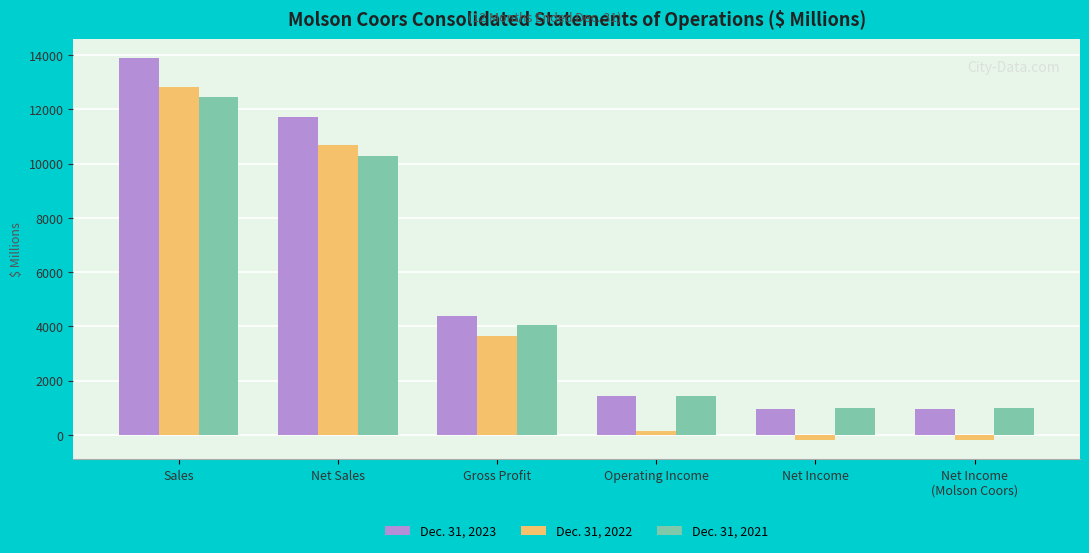

What is the difference between the maximum and minimum values in the Dec. 31, 2023 series?

12935.7